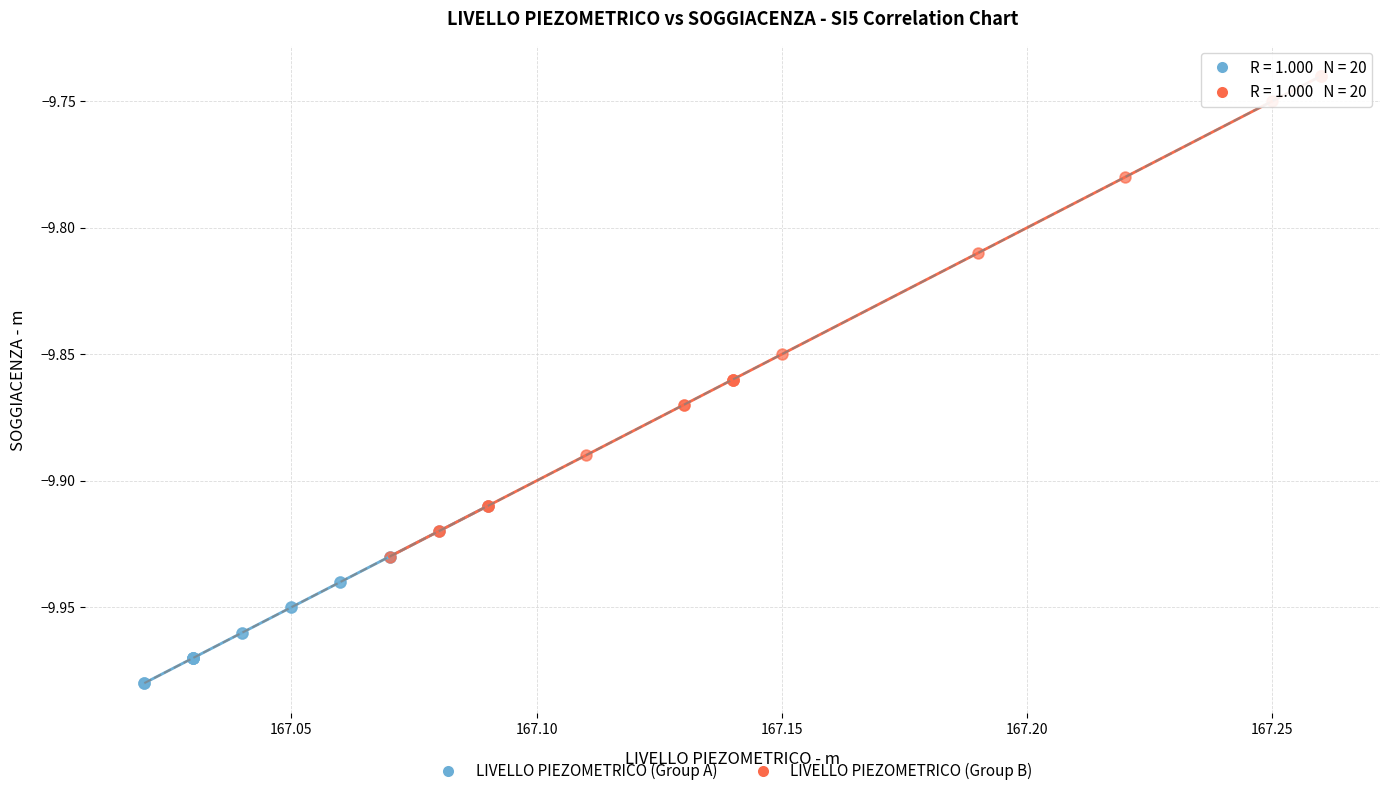

Which series reaches the maximum Y coordinate?

LIVELLO PIEZOMETRICO (Group B)